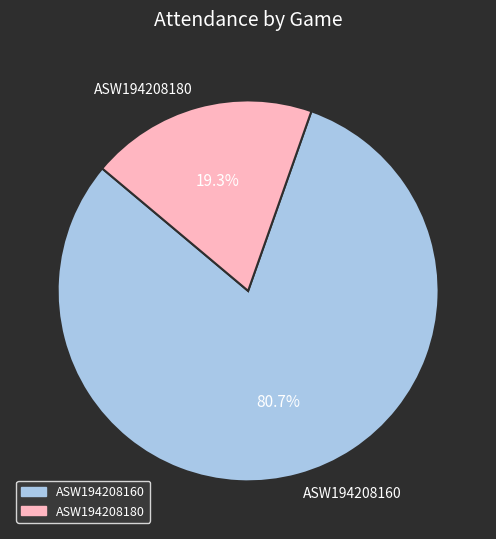

Which has a higher value, ASW194208180 or ASW194208160?

ASW194208160